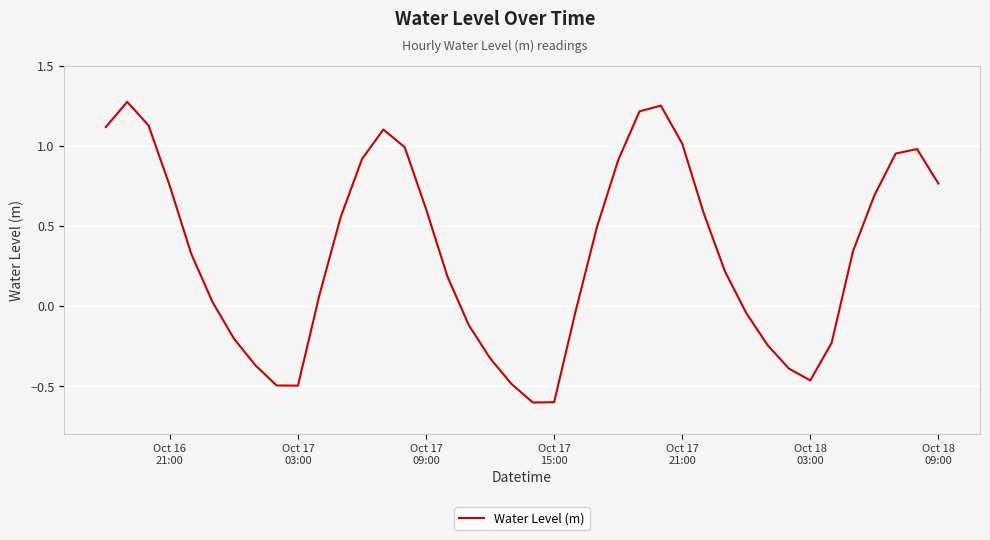

True or false: there are more than 1 points higher than both neighbors.

True